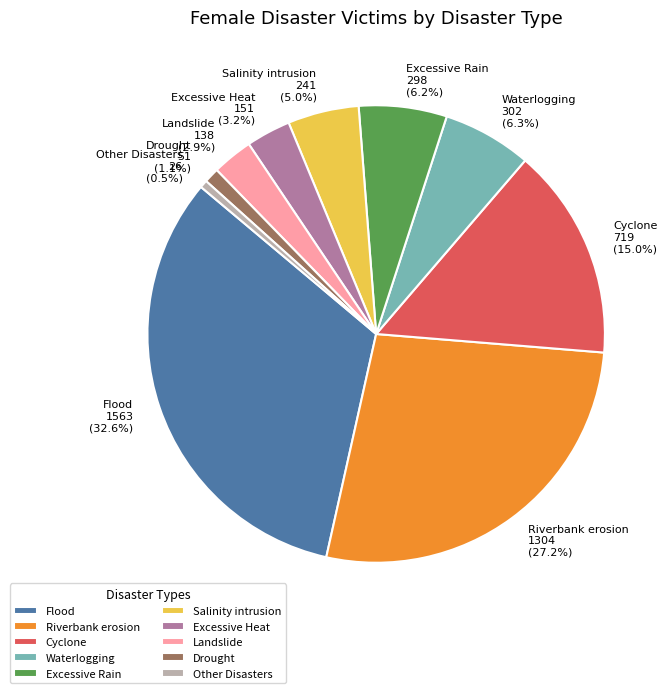

Between Salinity intrusion and Excessive Rain, which is larger?

Excessive Rain